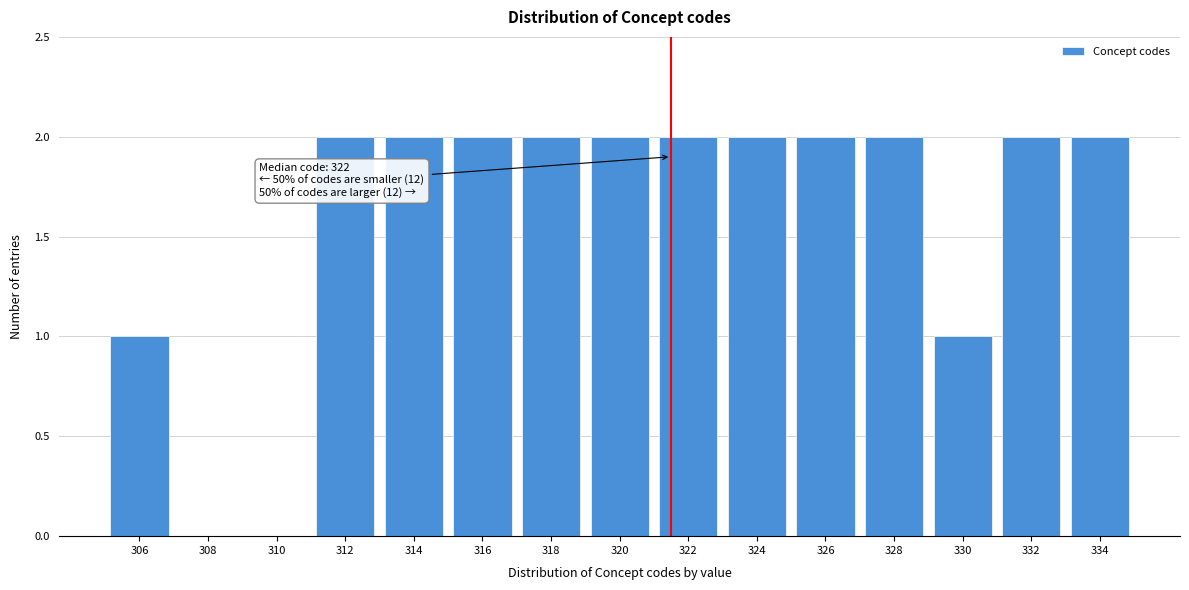

Reading left to right, what are all the values shown in this chart?

306=1	308=0	310=0	312=2	314=2	316=2	318=2	320=2	322=2	324=2	326=2	328=2	330=1	332=2	334=2